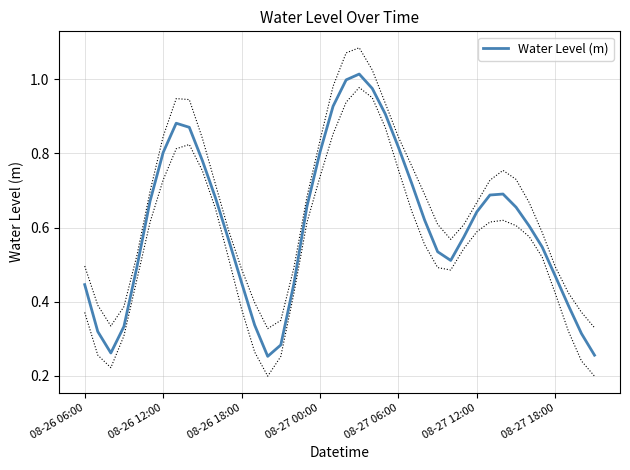

How many lines are shown in the chart?

1